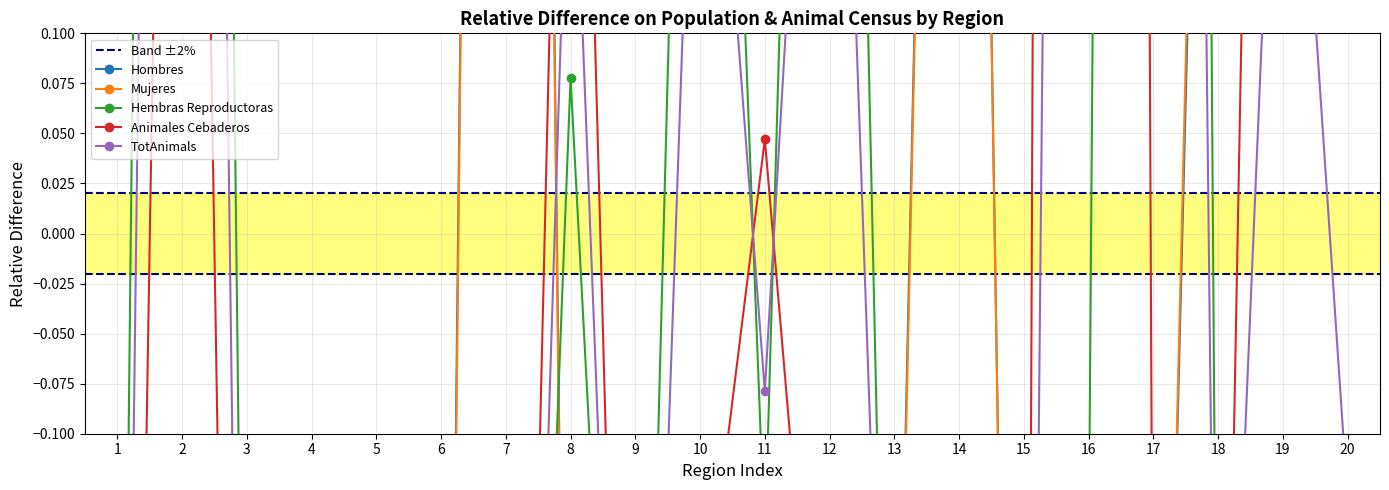

Which series has the largest range (max minus min)?

Animales Cebaderos